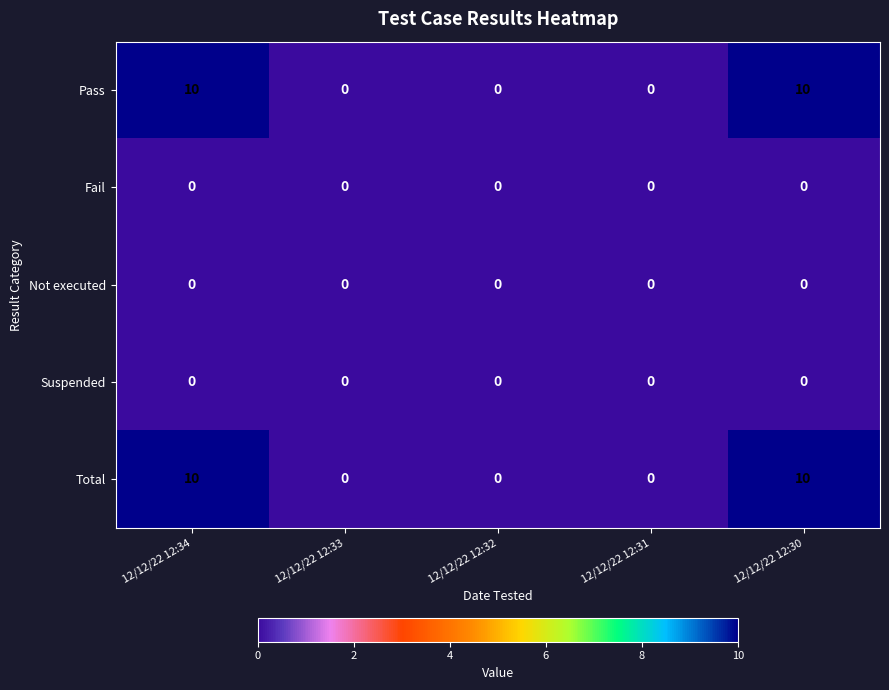

Count the Total values in the range 0 to 10.

5